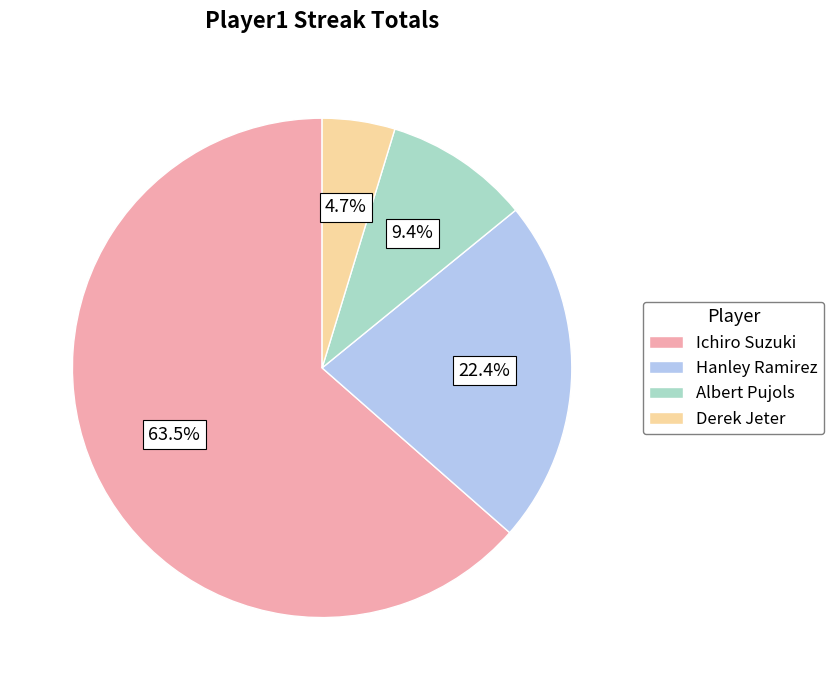

Between Hanley Ramirez and Ichiro Suzuki, which is larger?

Ichiro Suzuki